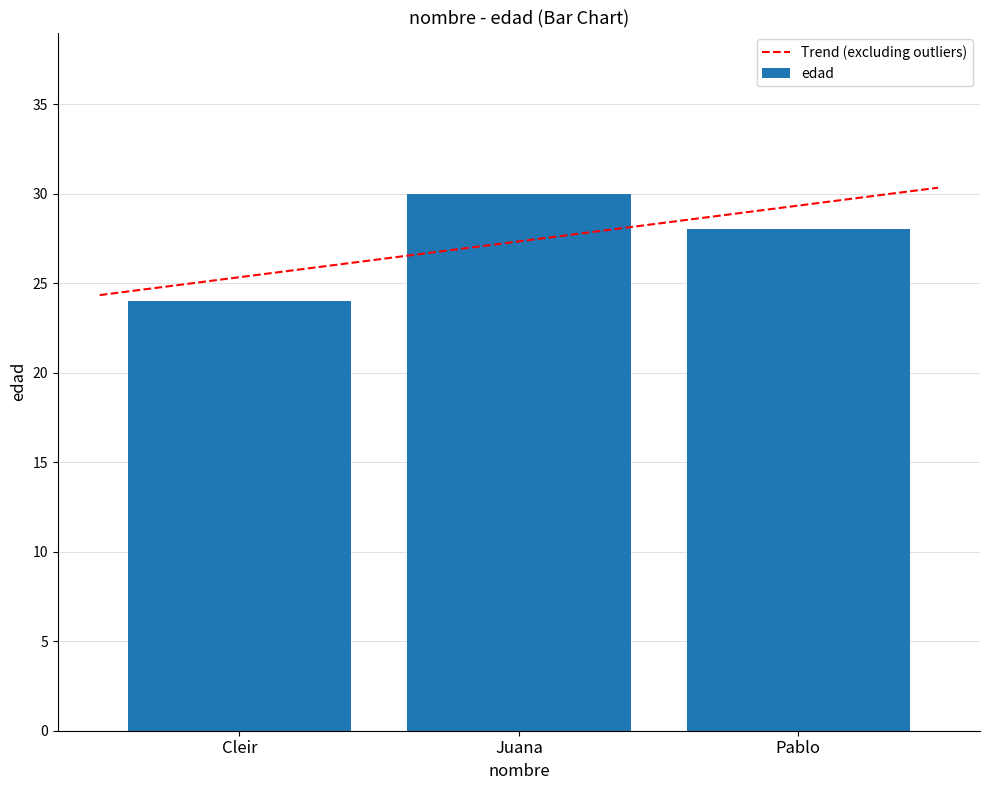

How many bars are there in total?

3